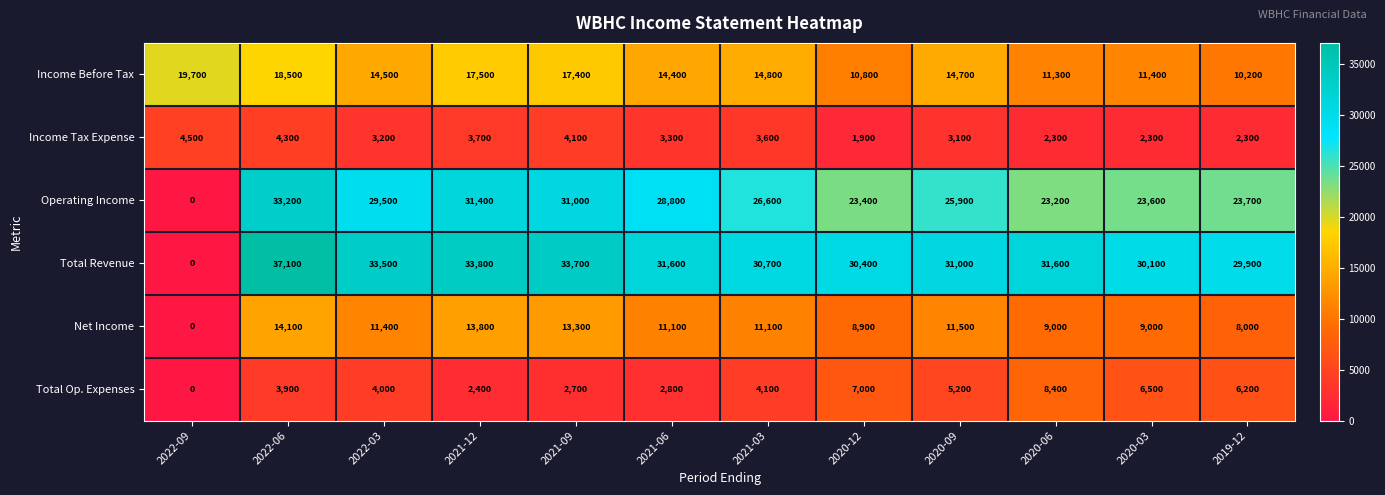

The value of Income Before Tax at 2021-03 is 5414. True or false?

False